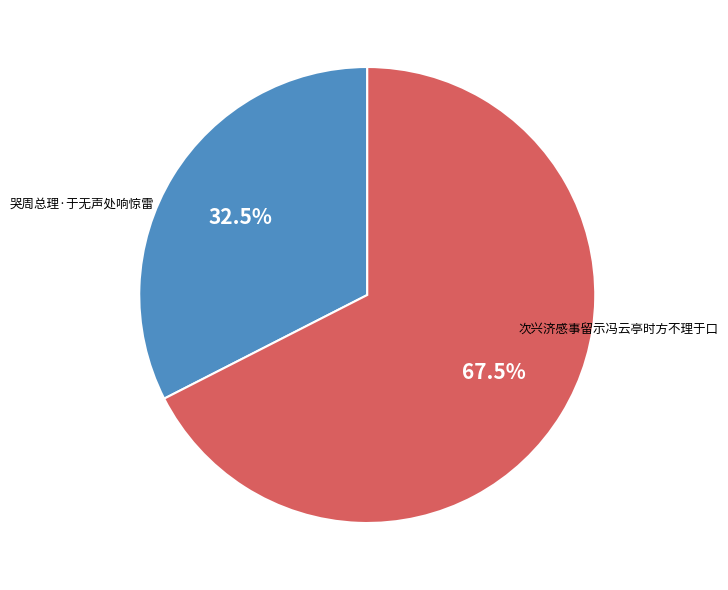

How many slices are in this pie chart?

2